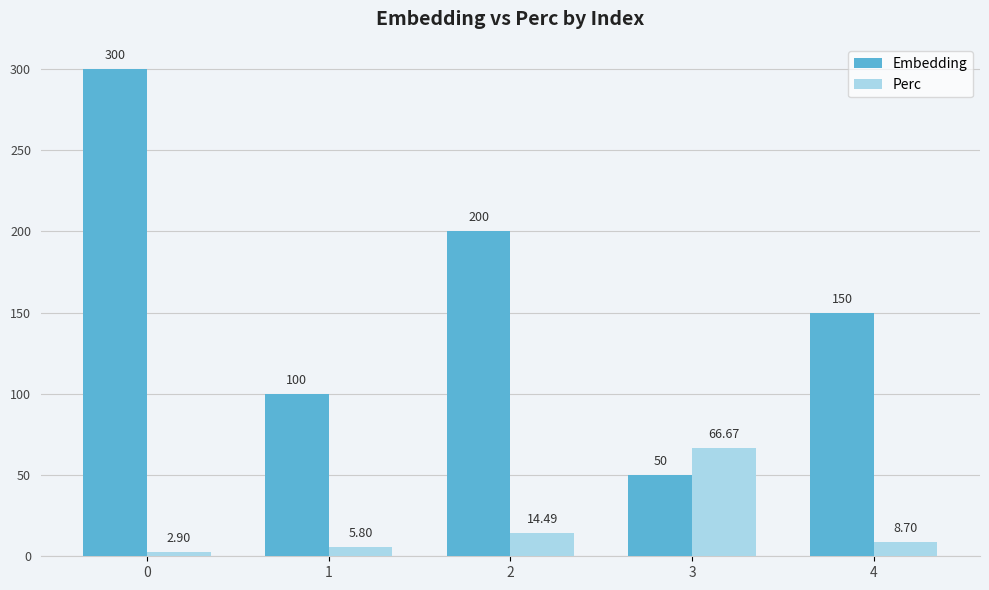

Which series has the largest range (max minus min)?

Embedding